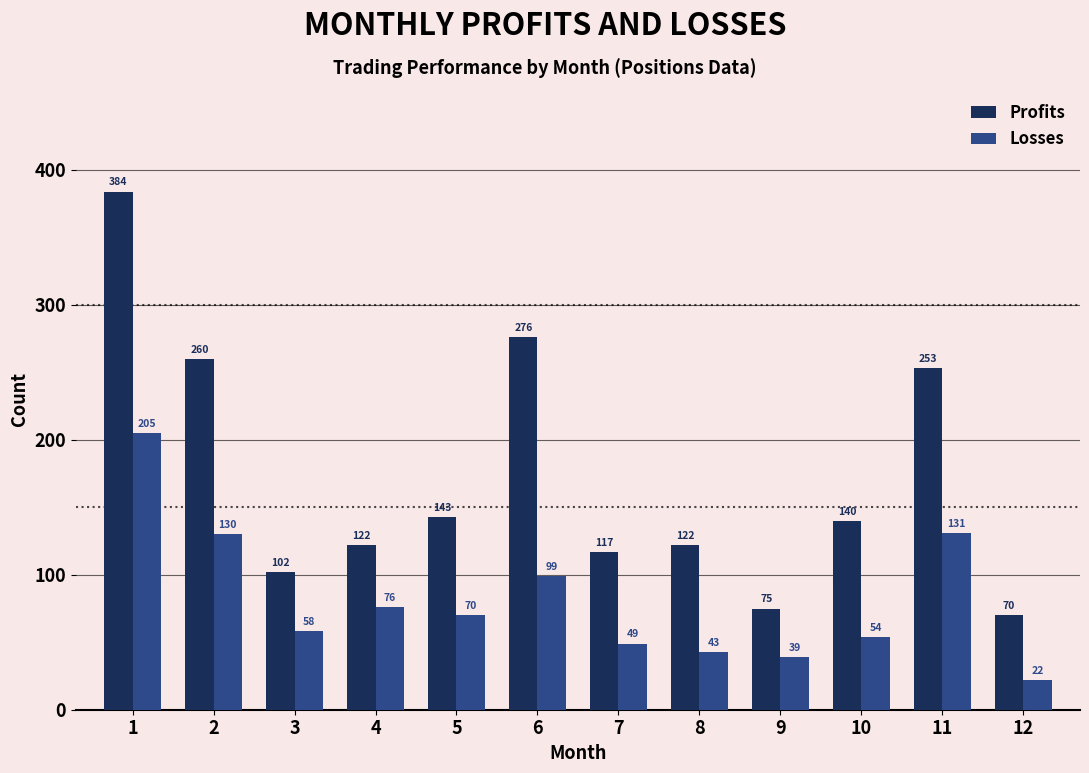

What is the average value of the Profits series?

172